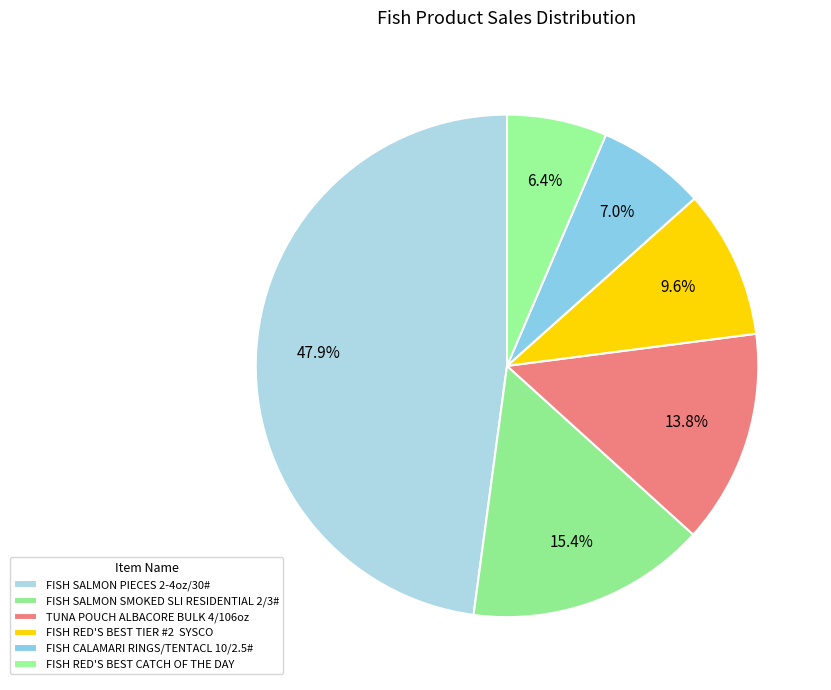

What is the change in value from FISH SALMON SMOKED SLI RESIDENTIAL 2/3# to FISH RED'S BEST CATCH OF THE DAY?

-26165.3